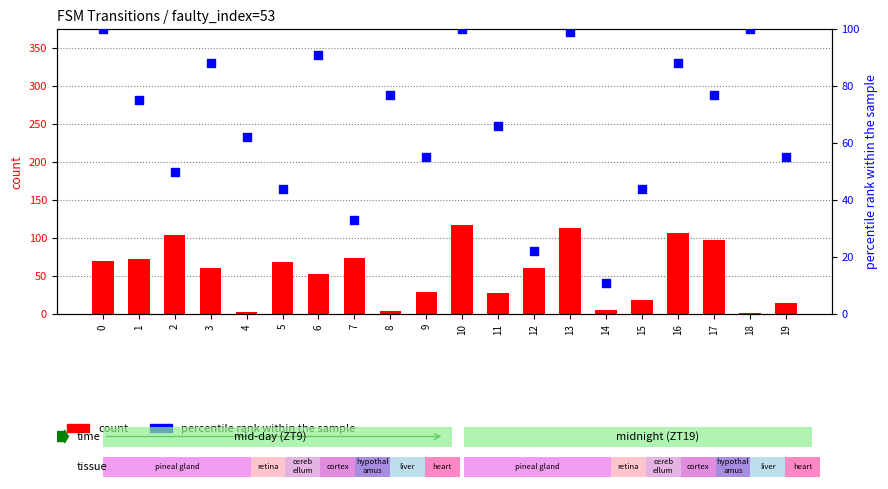

At which category is the sum across all series the highest?

10